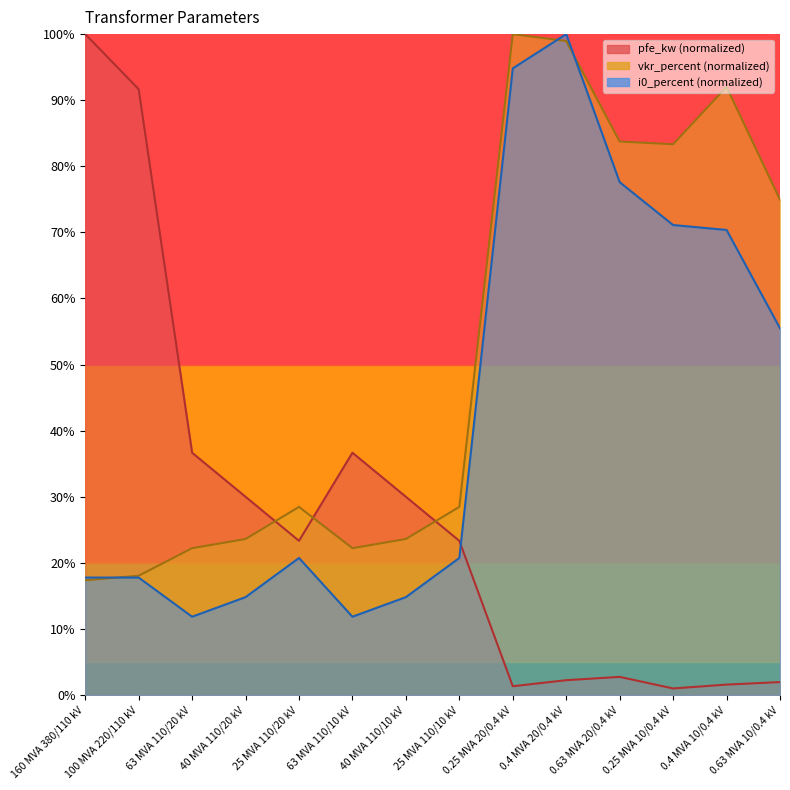

Between 63 MVA 110/10 kV and 0.4 MVA 20/0.4 kV, which series saw the biggest shift?

i0_percent